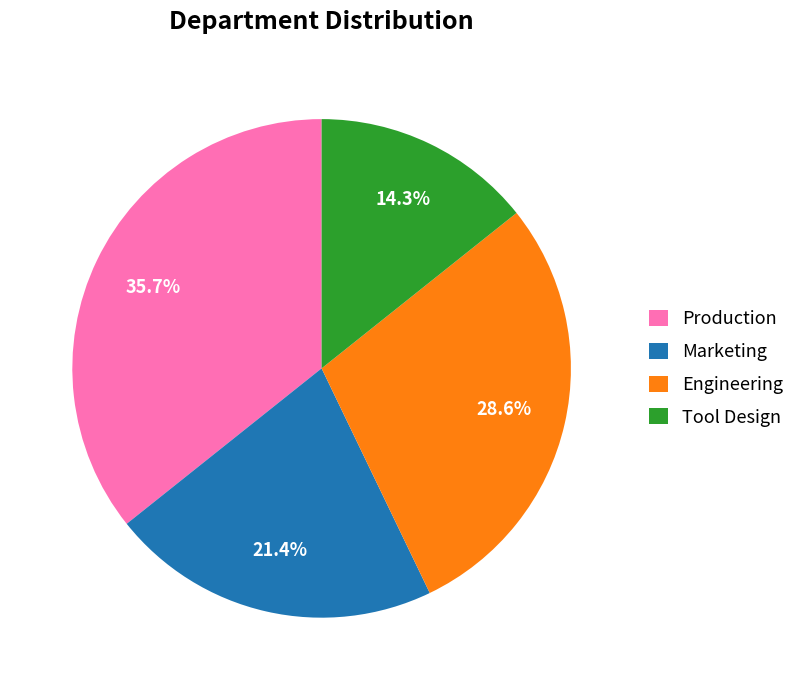

What percentage do Marketing and Engineering together represent?

50.0%